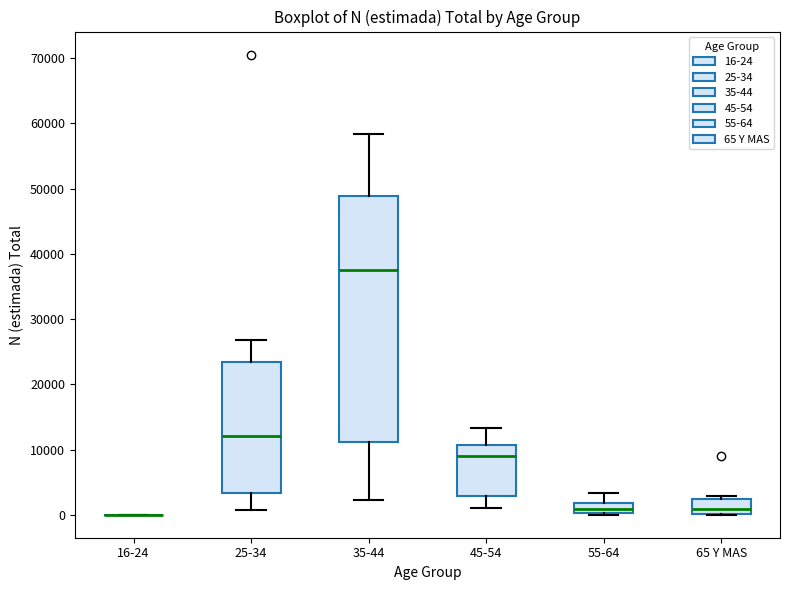

Comparing the boxes themselves (not the whiskers), which one is the tallest?

35-44